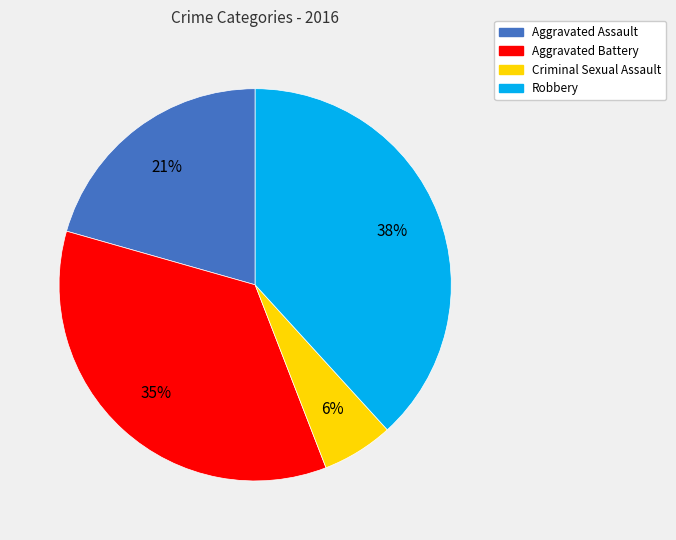

What is the largest slice in the pie chart?

Robbery